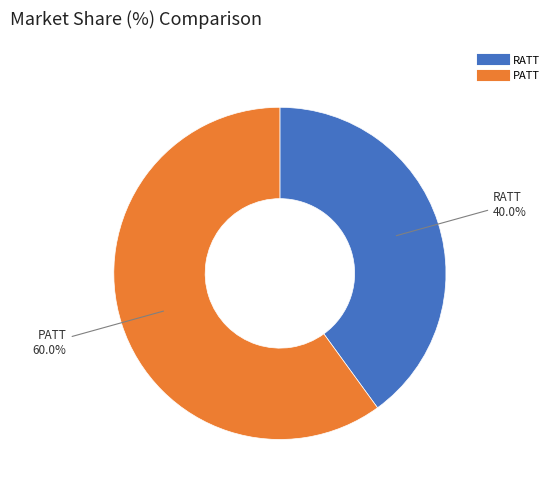

Which has a higher value, PATT or RATT?

PATT